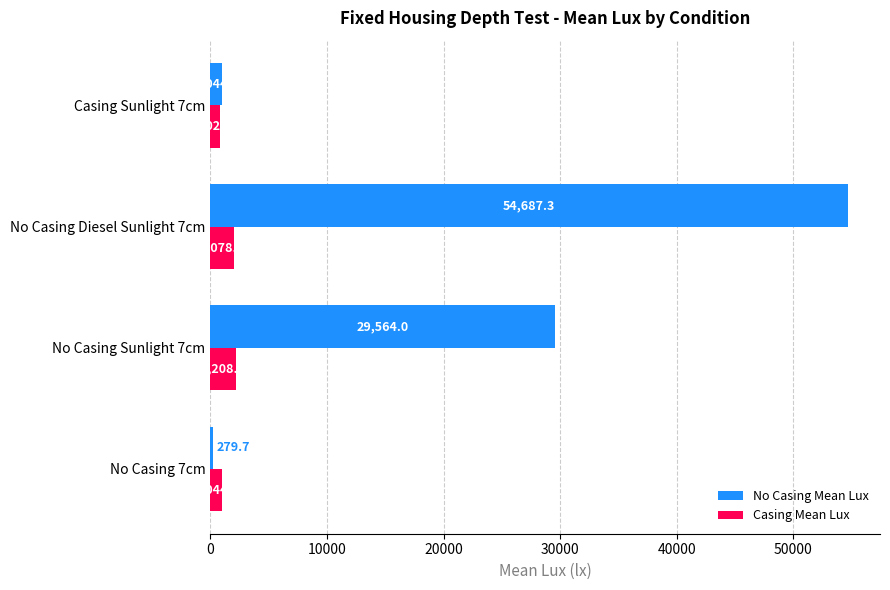

What is the difference between the Casing Mean Lux values at No Casing Sunlight 7cm and No Casing 7cm?

1164.4